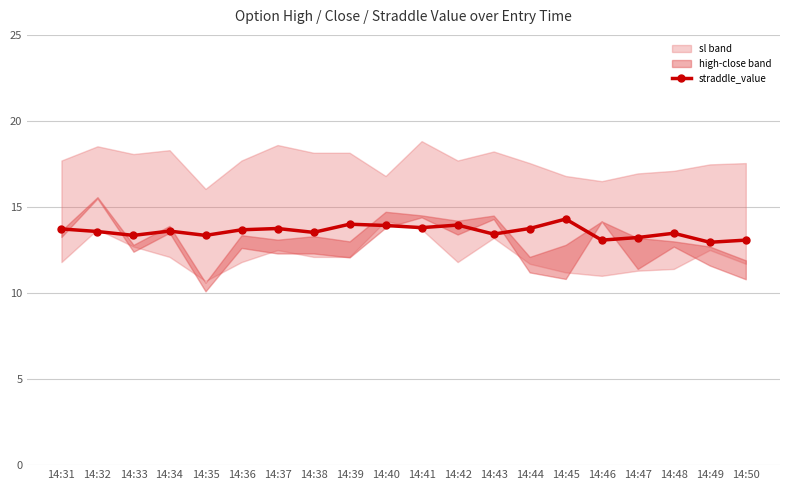

How many points are lower than both their immediate neighbors (excluding endpoints)?

7